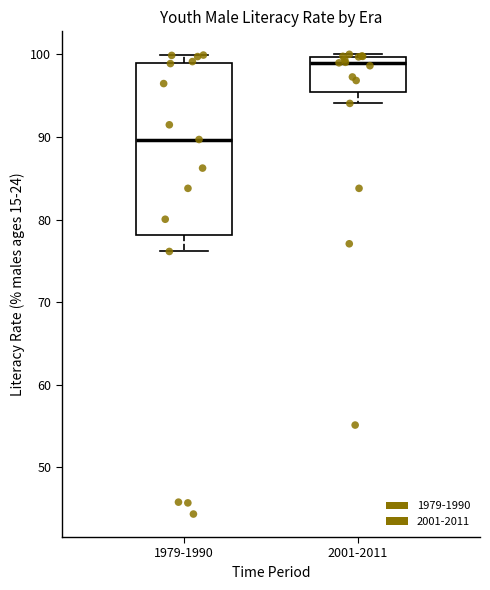

Which box's median line is the highest?

2001-2011